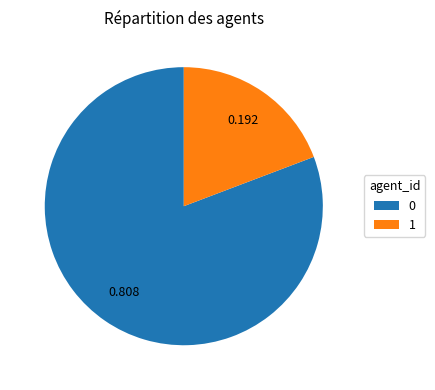

Does any single category account for the majority?

Yes